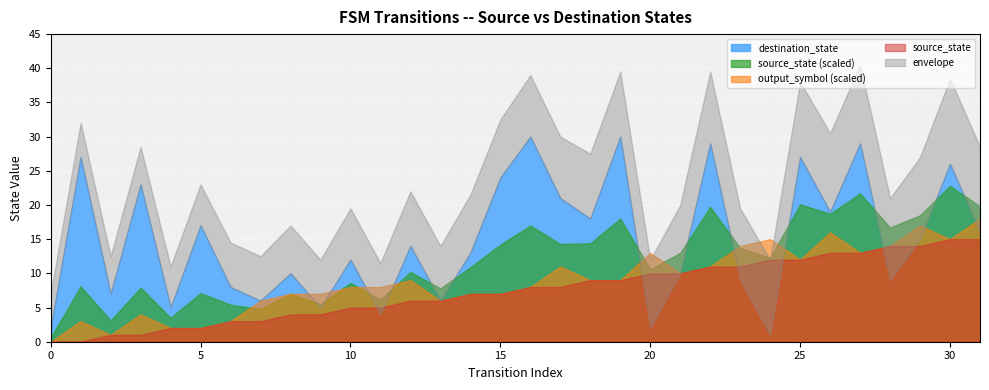

The value of transition_index at 2 is 2. True or false?

True